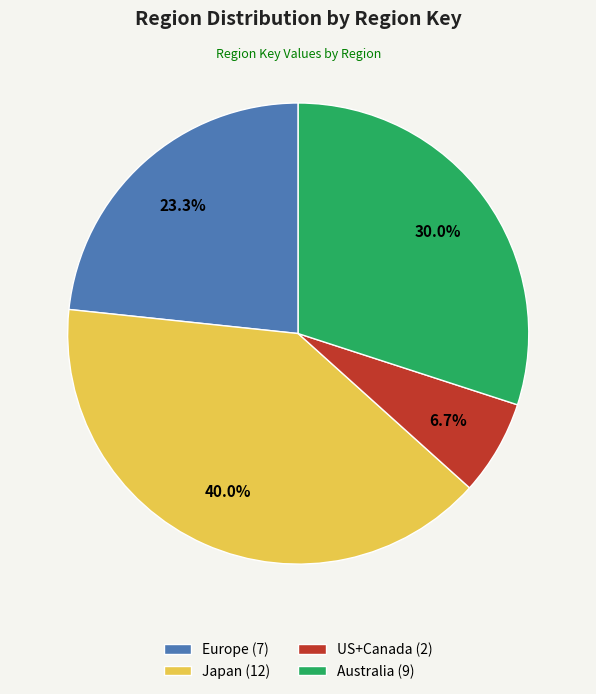

What is the largest slice in the pie chart?

Japan